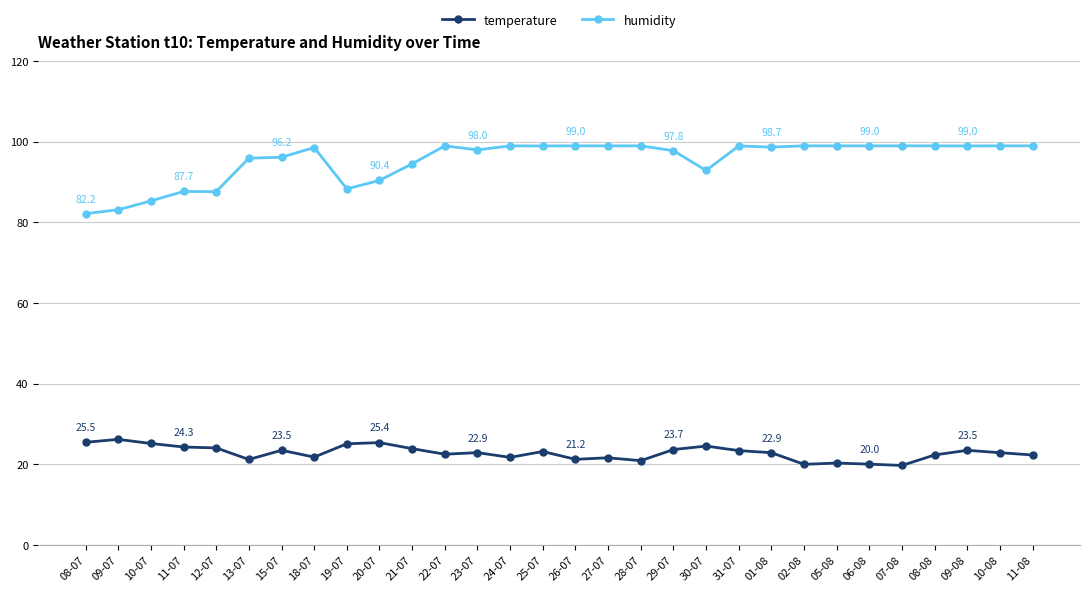

True or false: temperature has more than 1 interior local peaks.

True